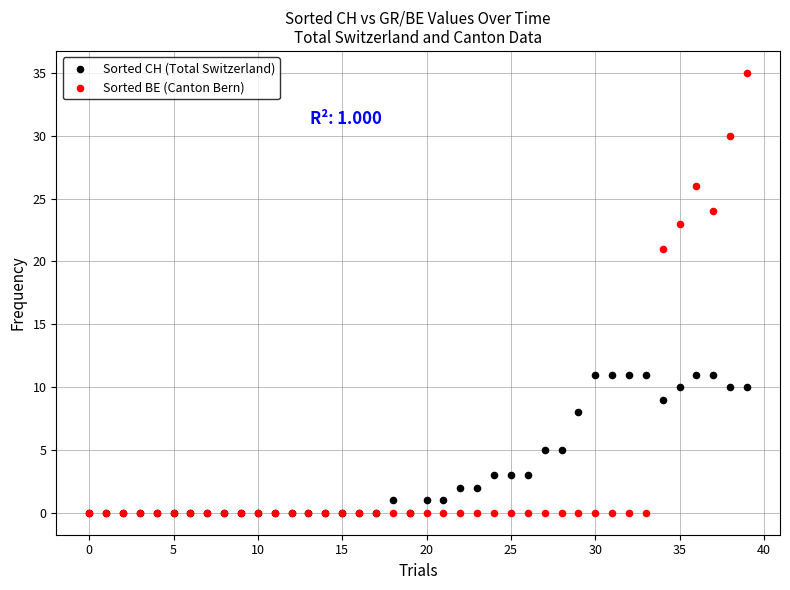

What are all the series names shown in the legend?

Sorted CH (Total Switzerland), Sorted BE (Canton Bern)